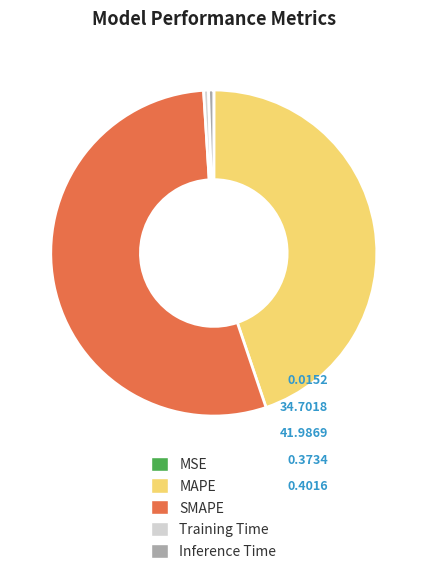

Which has a higher value, MAPE or Inference Time?

MAPE